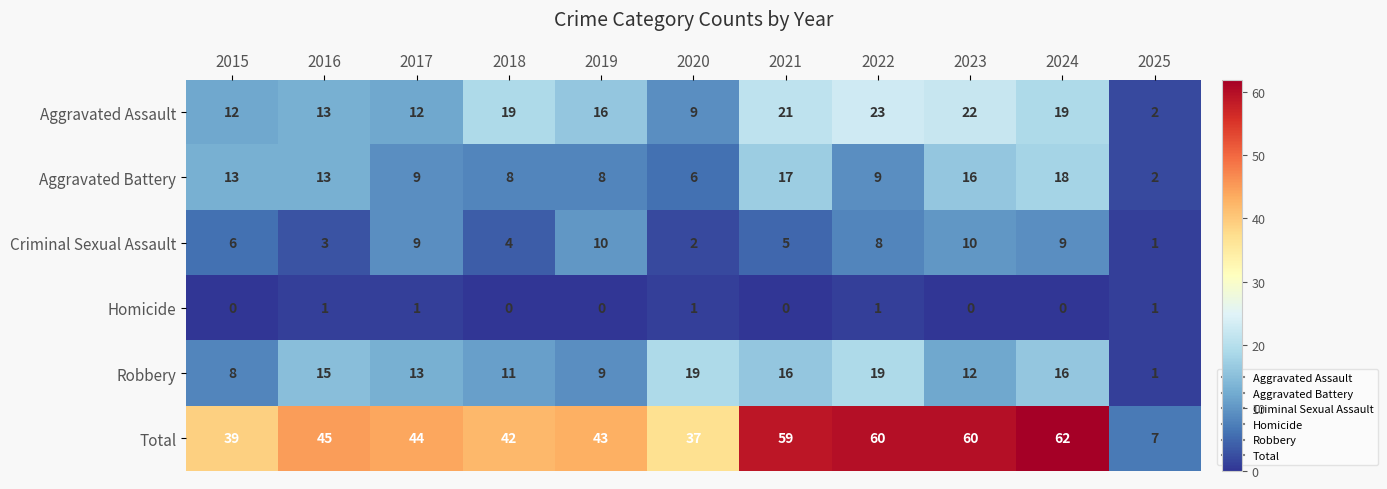

What is the maximum value for Aggravated Battery?

18